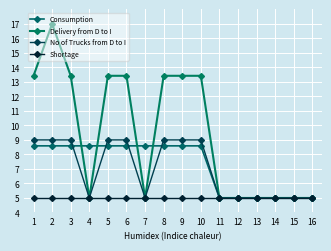

At which label does No of Trucks from D to I reach its peak?

1